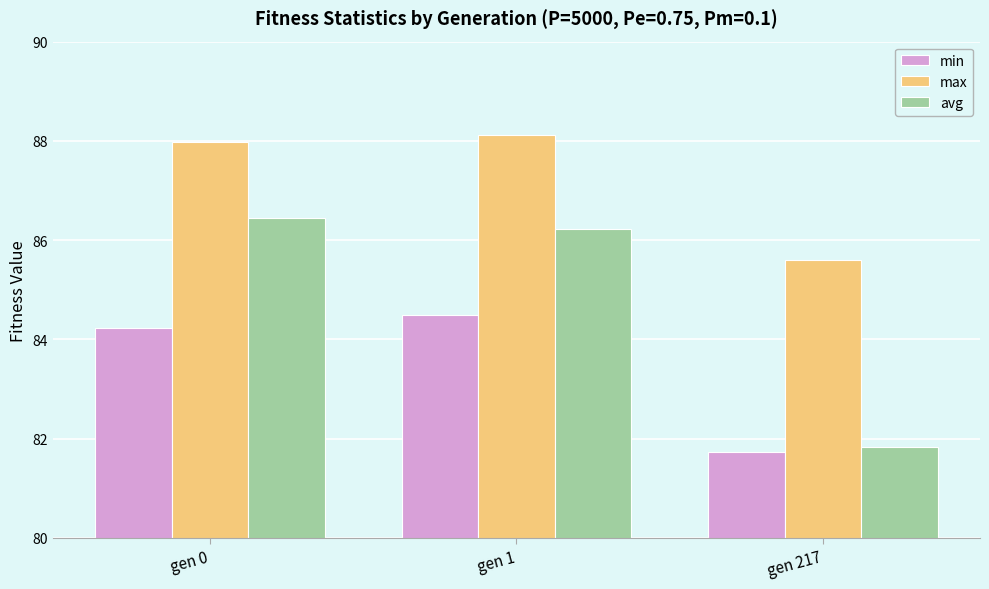

Reading left to right, transcribe all the data shown in this chart.

min: gen 0=84.2	gen 1=84.5	gen 217=81.7
max: gen 0=88.0	gen 1=88.1	gen 217=85.6
avg: gen 0=86.5	gen 1=86.2	gen 217=81.8